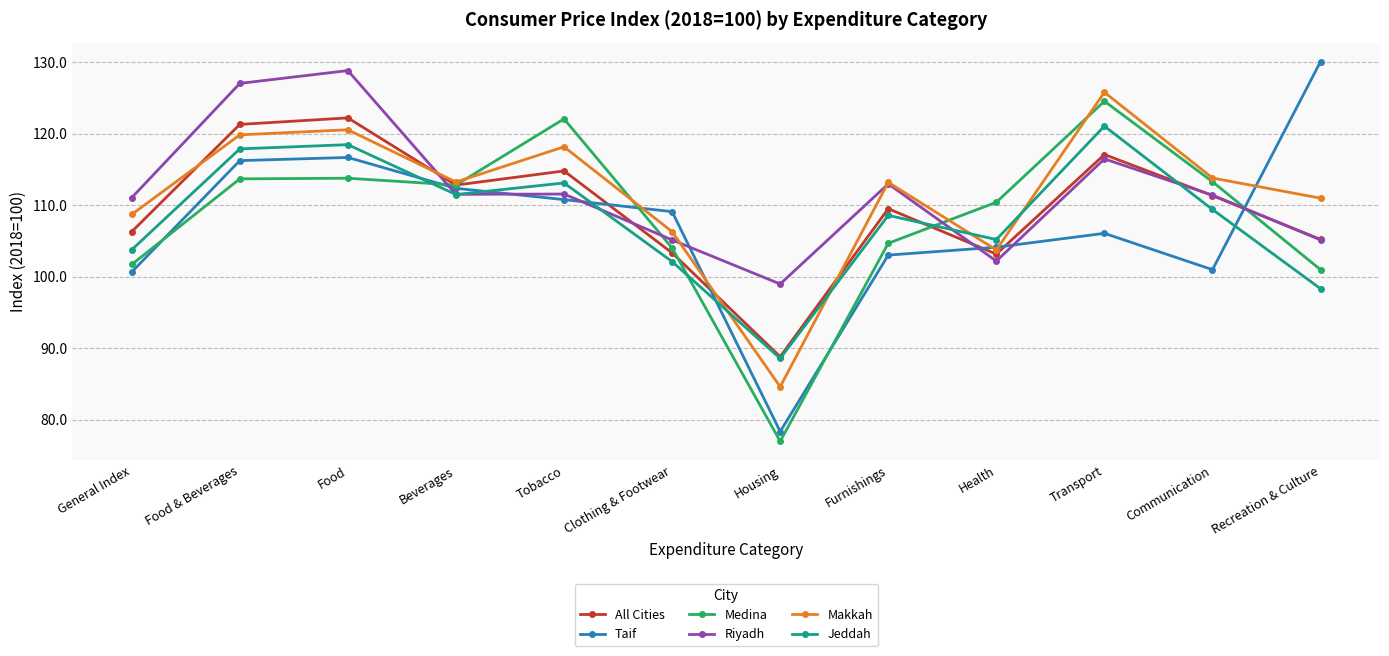

What is the minimum value shown in the chart?

77.0